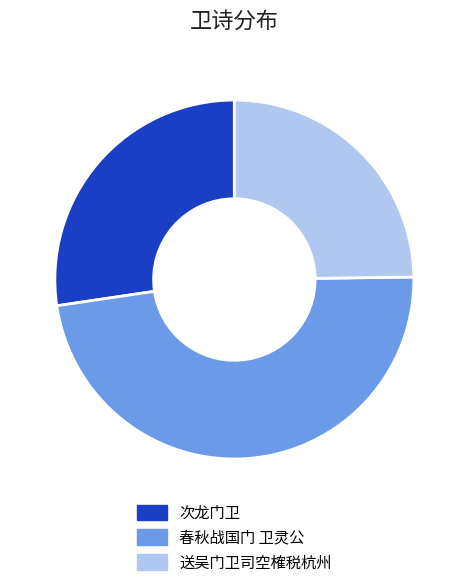

Count the number of slices in the pie.

3